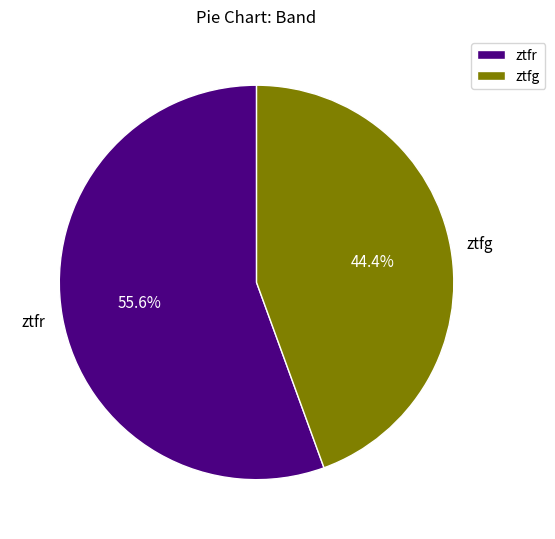

To the nearest percent, what is the difference between the ztfr and ztfg slice percentages?

11%